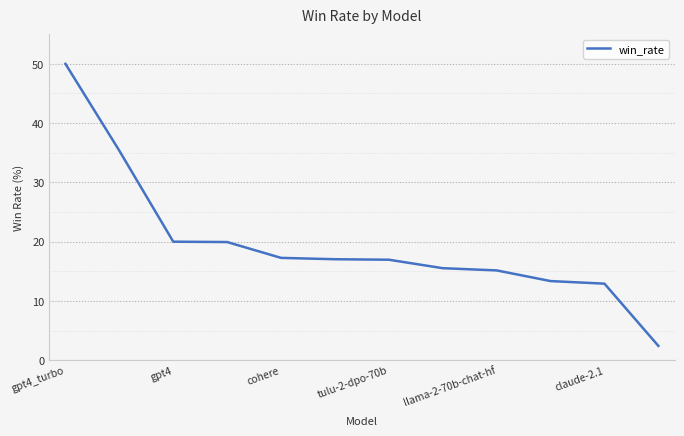

What is the difference between the maximum and minimum values?

47.6